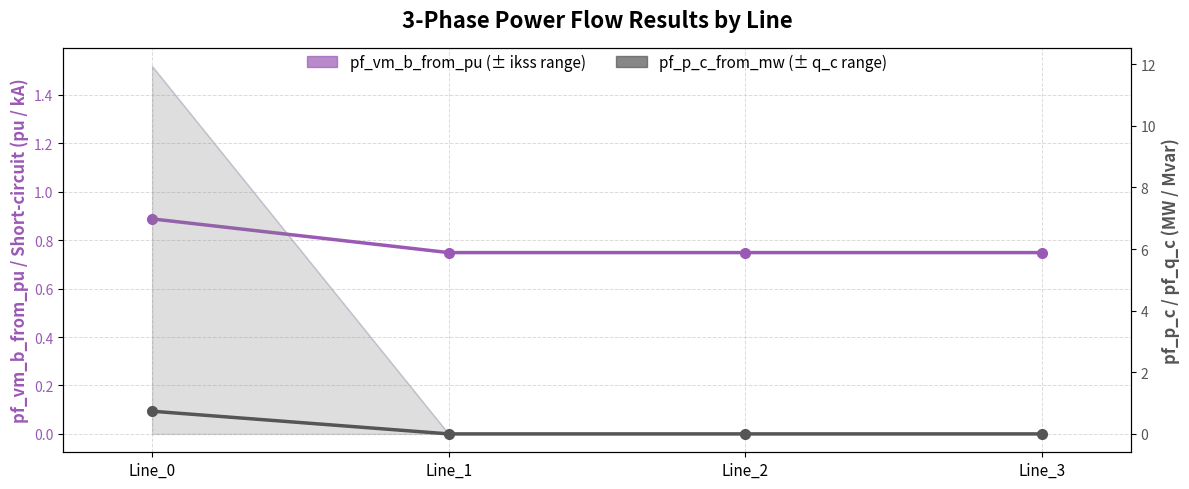

At which label is pf_p_c_from_mw closest to 0?

Line_3